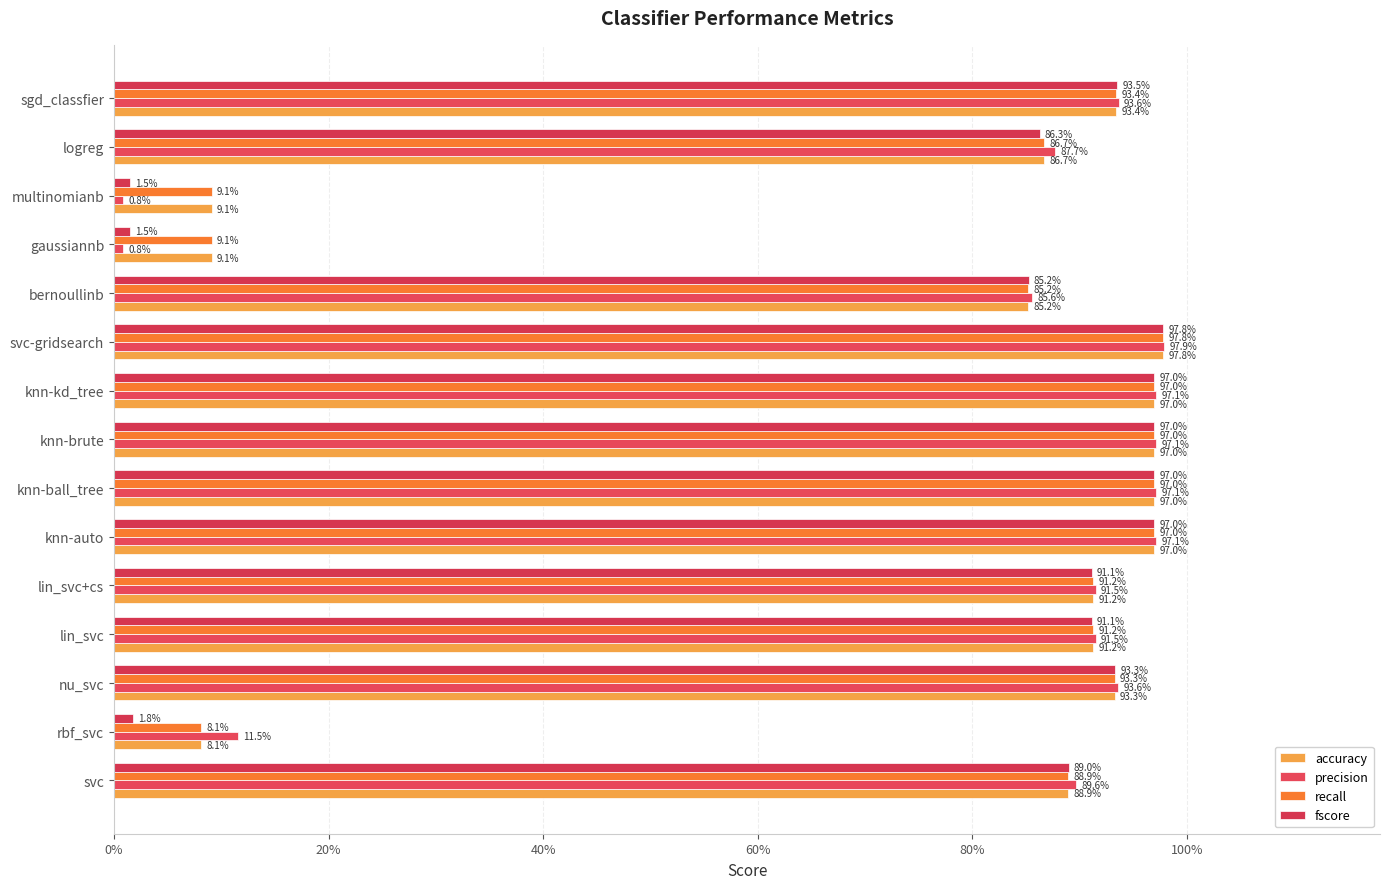

Reading left to right, what are all the values shown in this chart?

accuracy: 0.9	0.1	0.9	0.9	0.9	1.0	1.0	1.0	1.0	1.0	0.9	0.1	0.1	0.9	0.9
precision: 0.9	0.1	0.9	0.9	0.9	1.0	1.0	1.0	1.0	1.0	0.9	0.0	0.0	0.9	0.9
recall: 0.9	0.1	0.9	0.9	0.9	1.0	1.0	1.0	1.0	1.0	0.9	0.1	0.1	0.9	0.9
fscore: 0.9	0.0	0.9	0.9	0.9	1.0	1.0	1.0	1.0	1.0	0.9	0.0	0.0	0.9	0.9